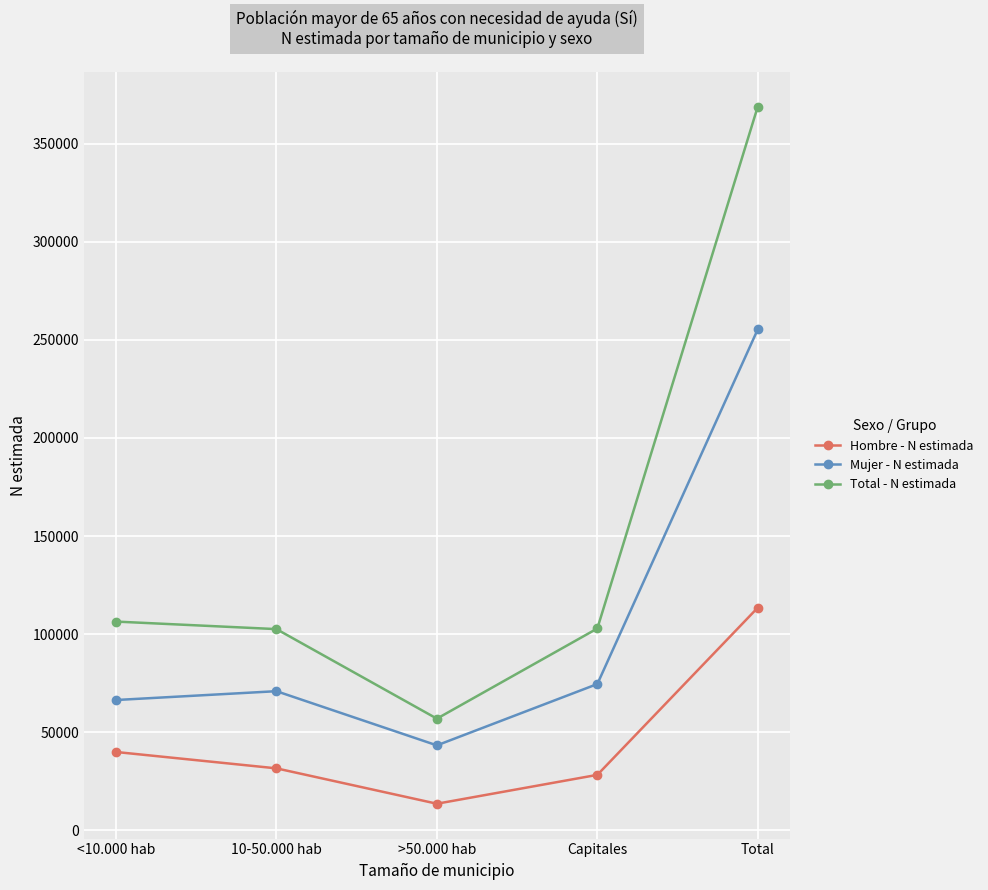

What is the difference between the highest and lowest values at <10.000 hab?

66460